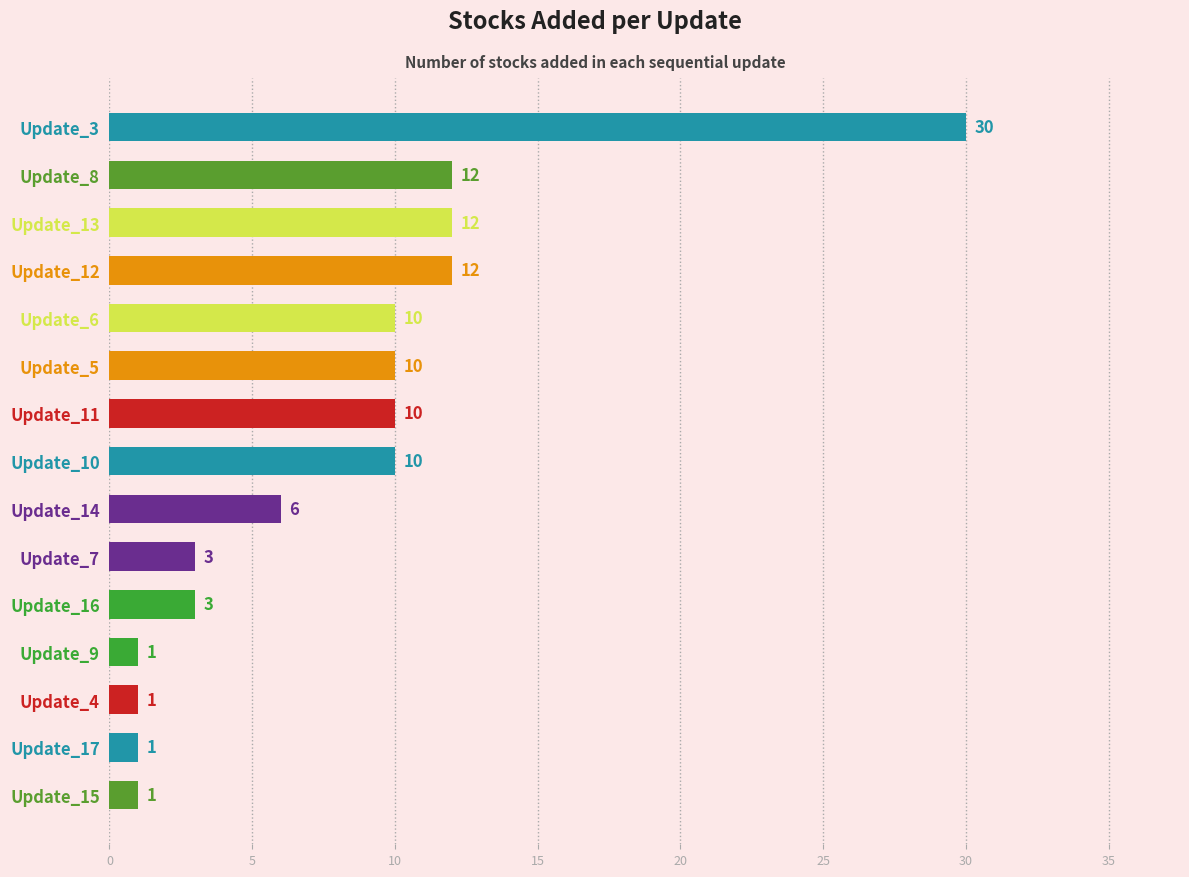

Are the bars grouped side by side (vs. stacked)?

No